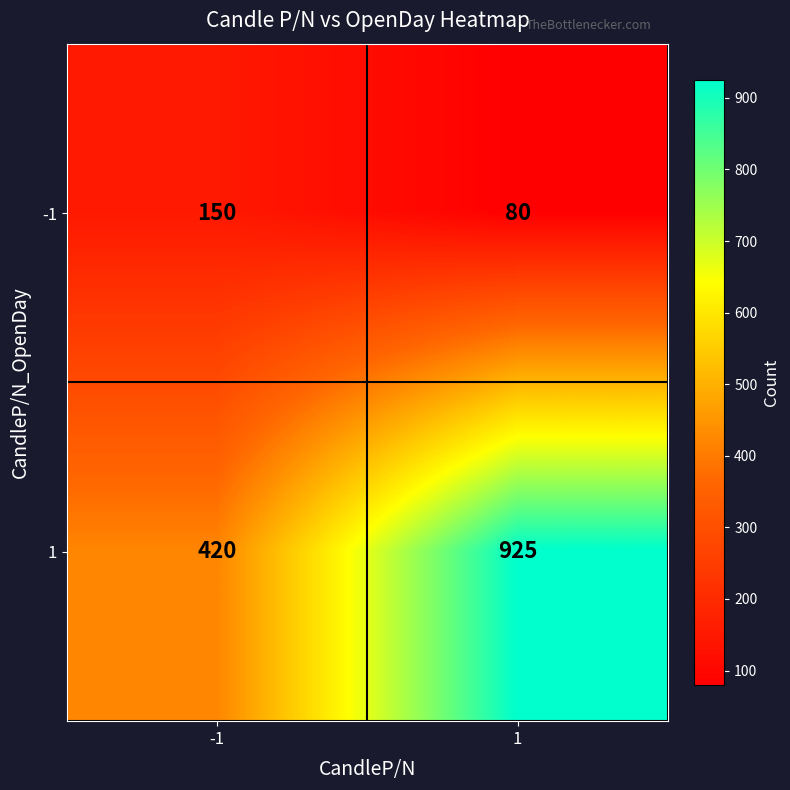

Reading right to left, extract all data points from this chart.

-1: 80	150
1: 925	420